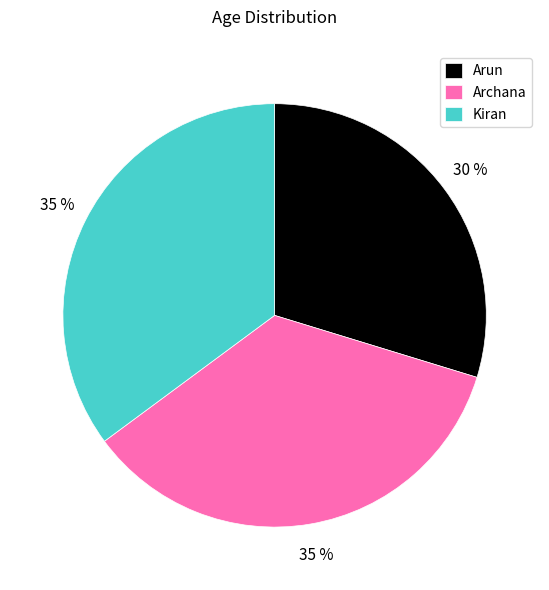

Which category has the smallest portion of the pie?

Arun